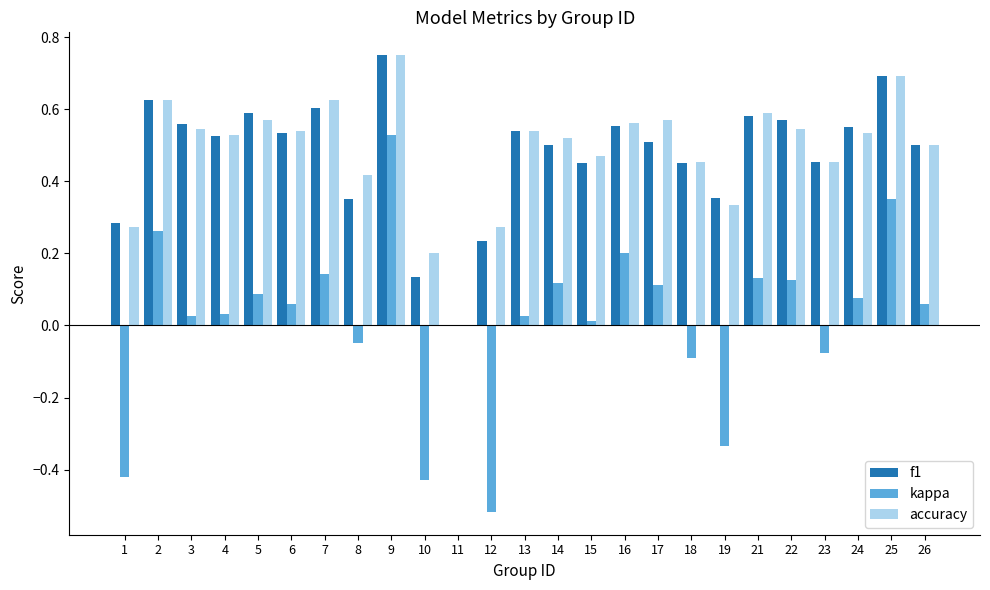

Between 14 and 19, which series saw the biggest shift?

kappa